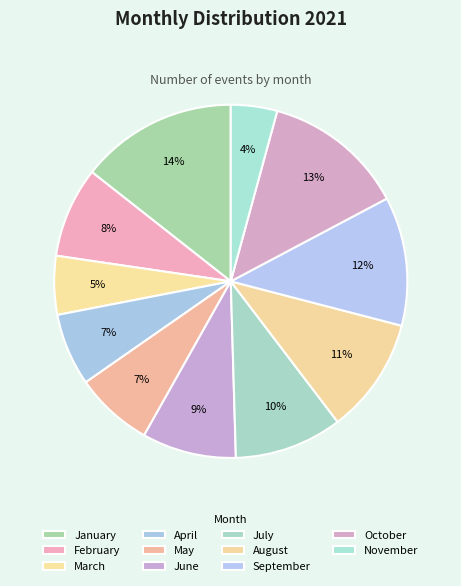

Is there a majority slice in this chart?

No